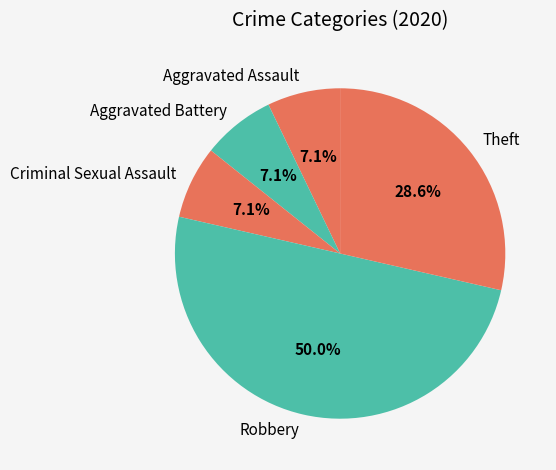

To the nearest percent, what is the average slice percentage?

20%